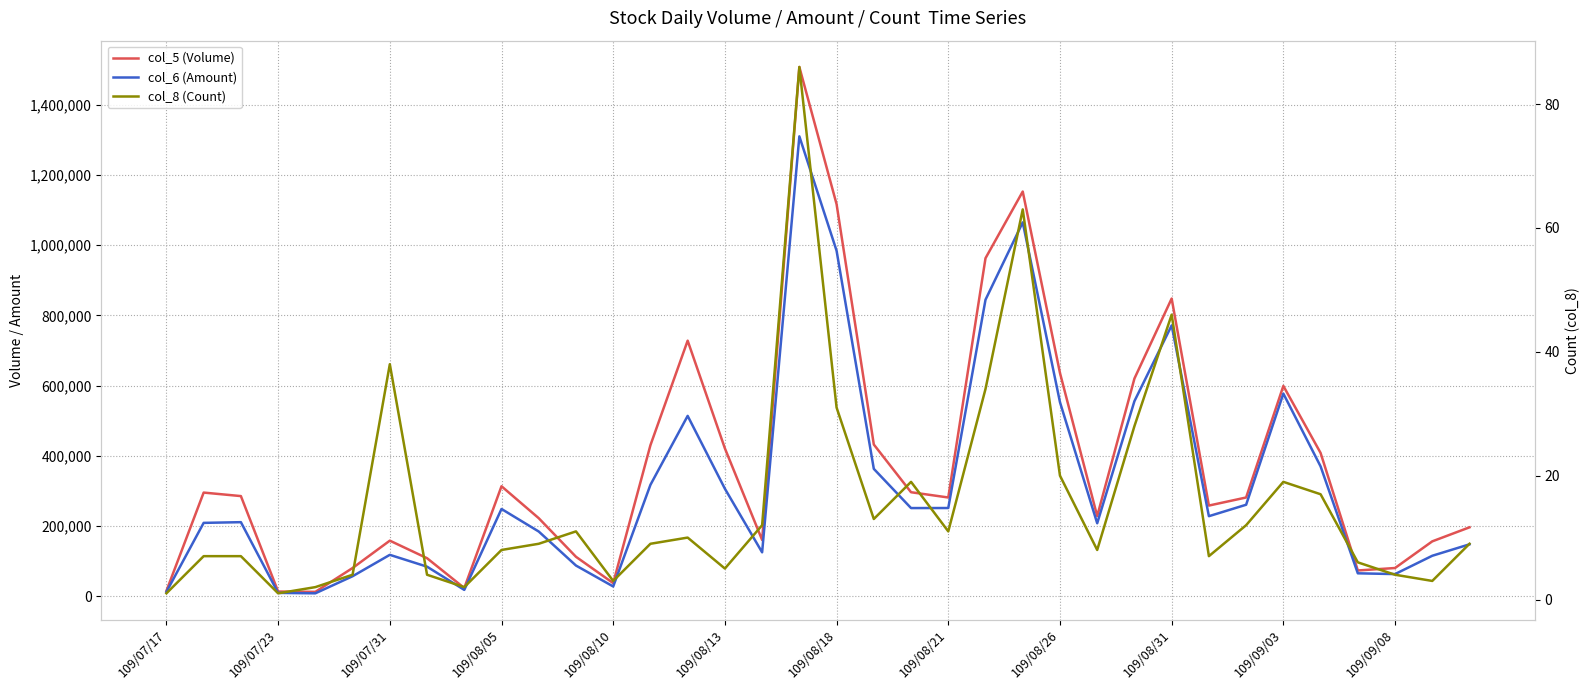

True or false: col_5 (Volume) and col_8 (Count) intersect in this chart.

False